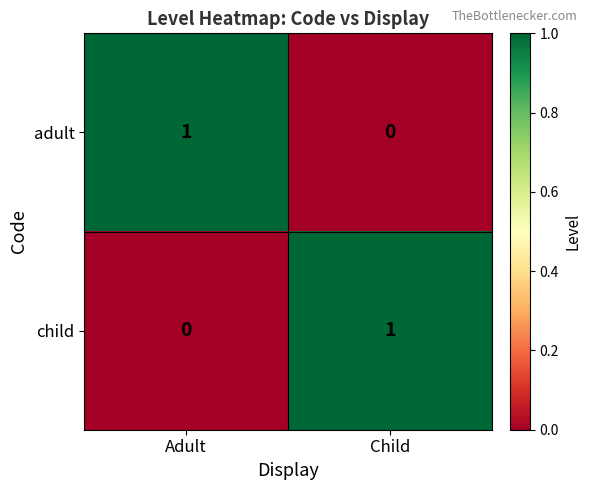

The value of adult at Child is 0. True or false?

True